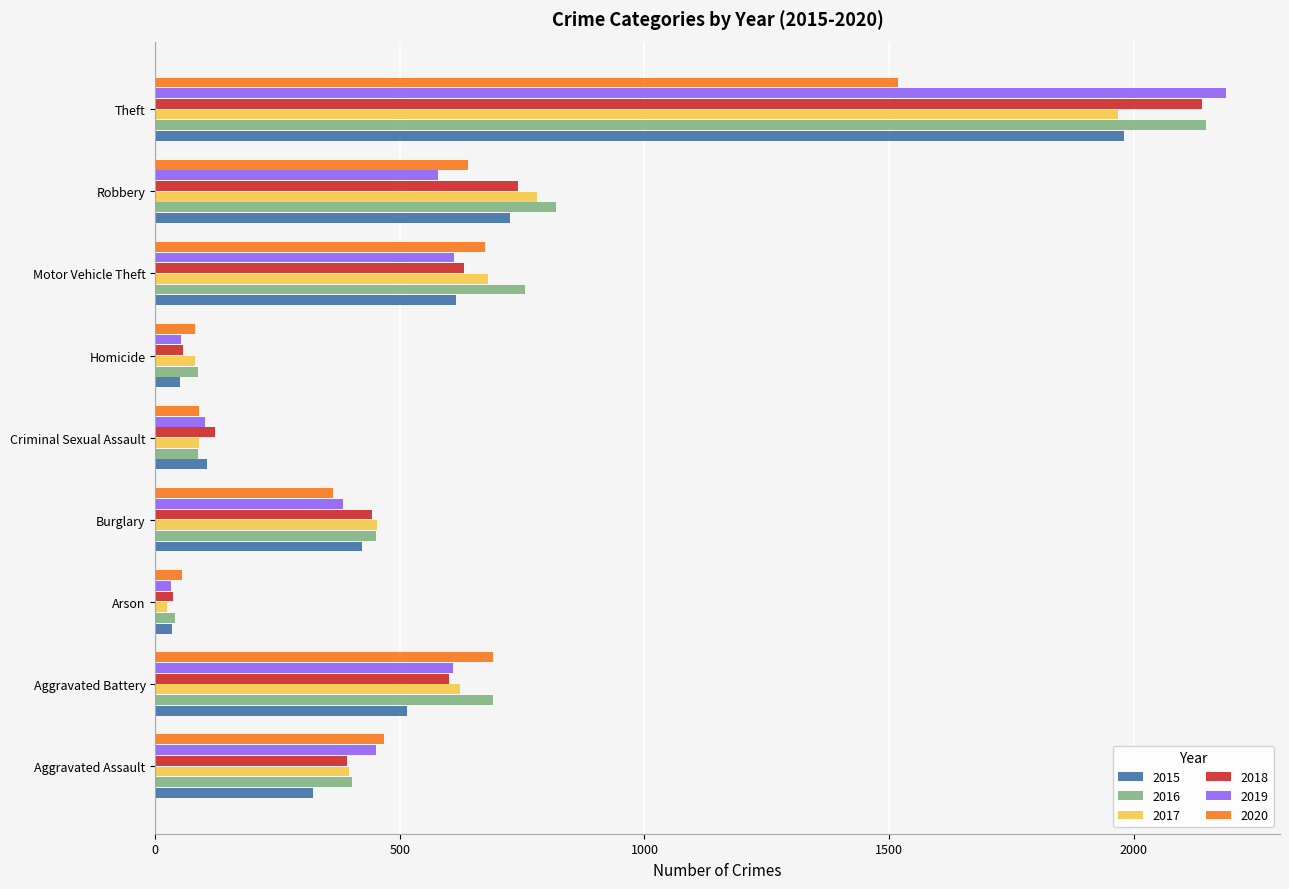

Is the value of 2020 at Criminal Sexual Assault greater than the value of 2015 at Aggravated Assault?

No